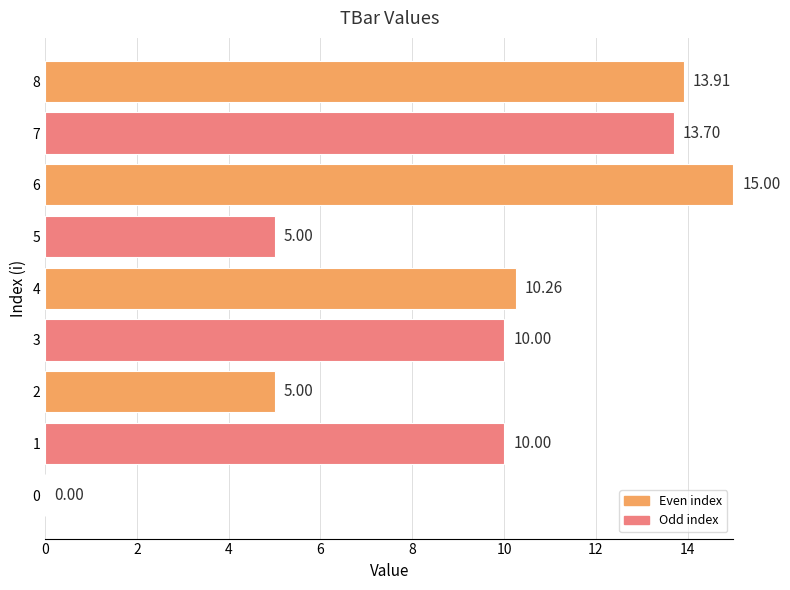

Which has a higher value, 8 or 0?

8